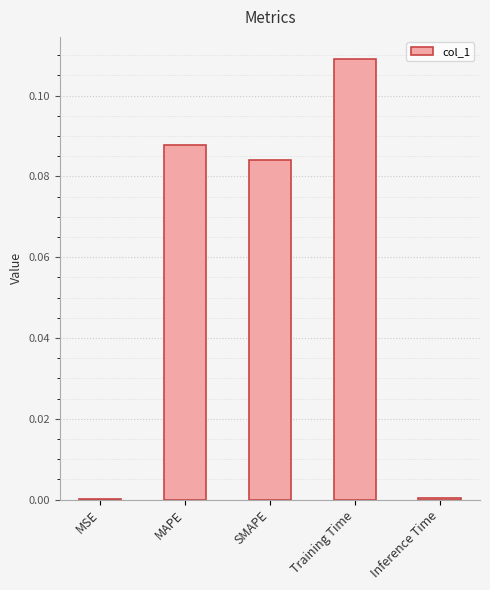

What is the sum of all values?

0.3